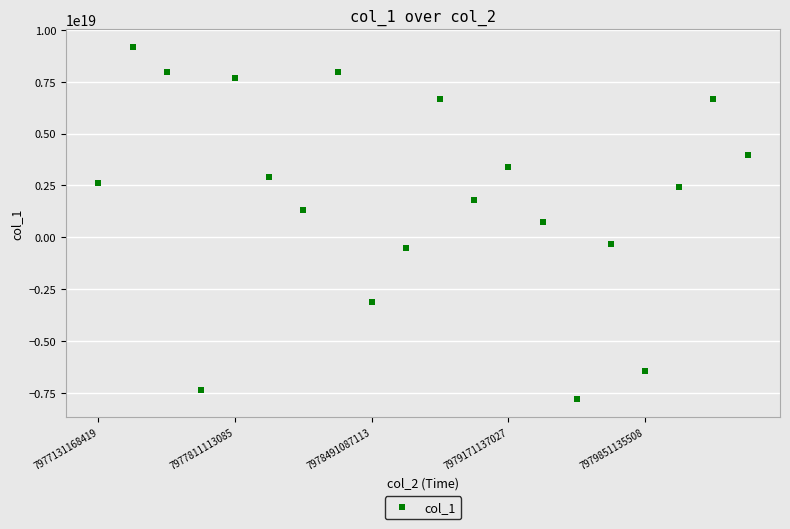

How many points are lower than both their immediate neighbors (excluding endpoints)?

6